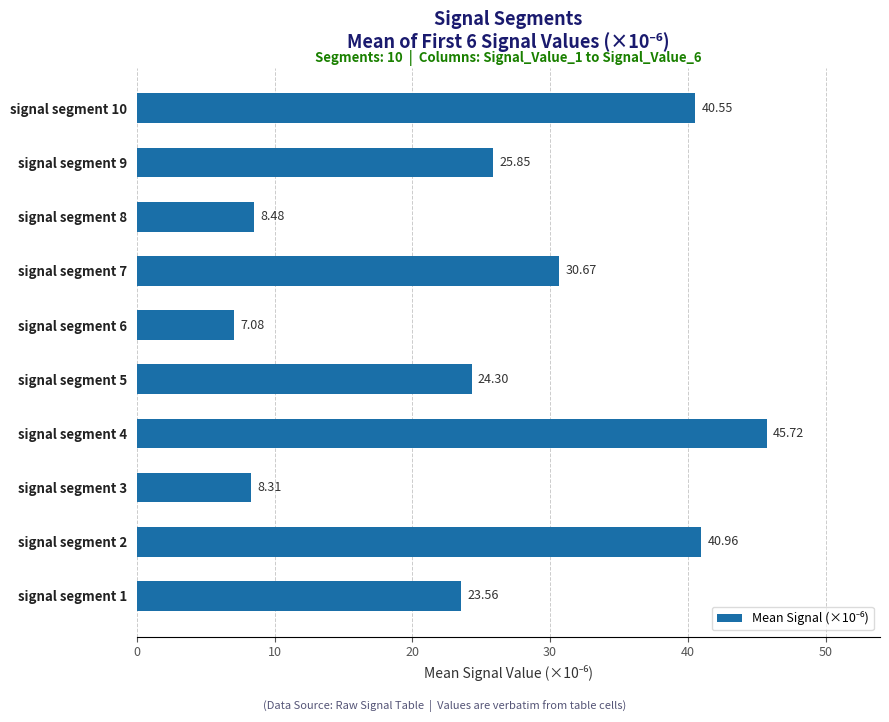

What is the sum of all values?

255.5